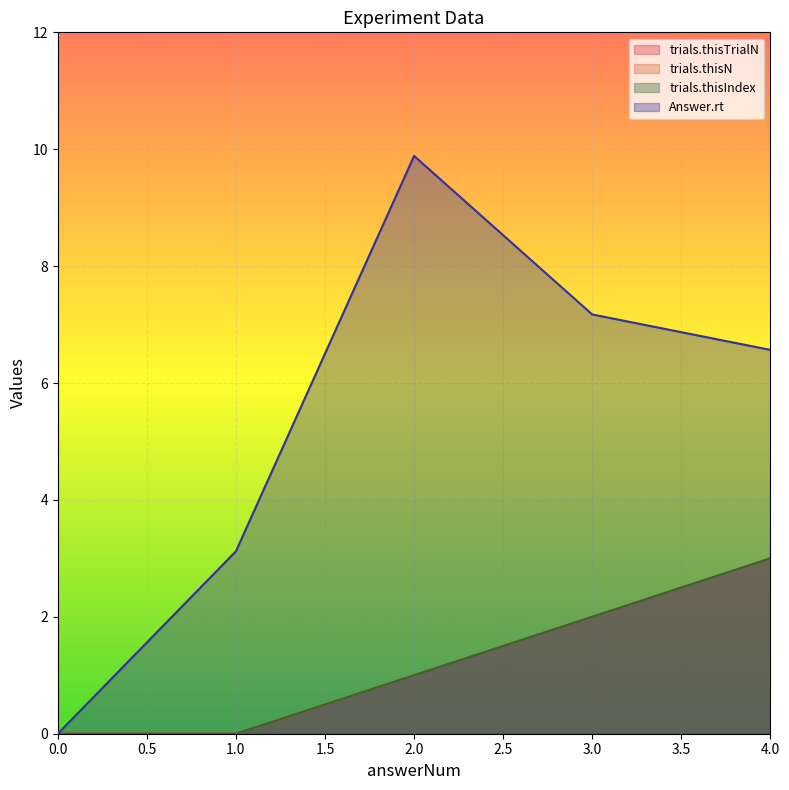

What is the difference between the trials.thisIndex values at 2 and 1?

1.0